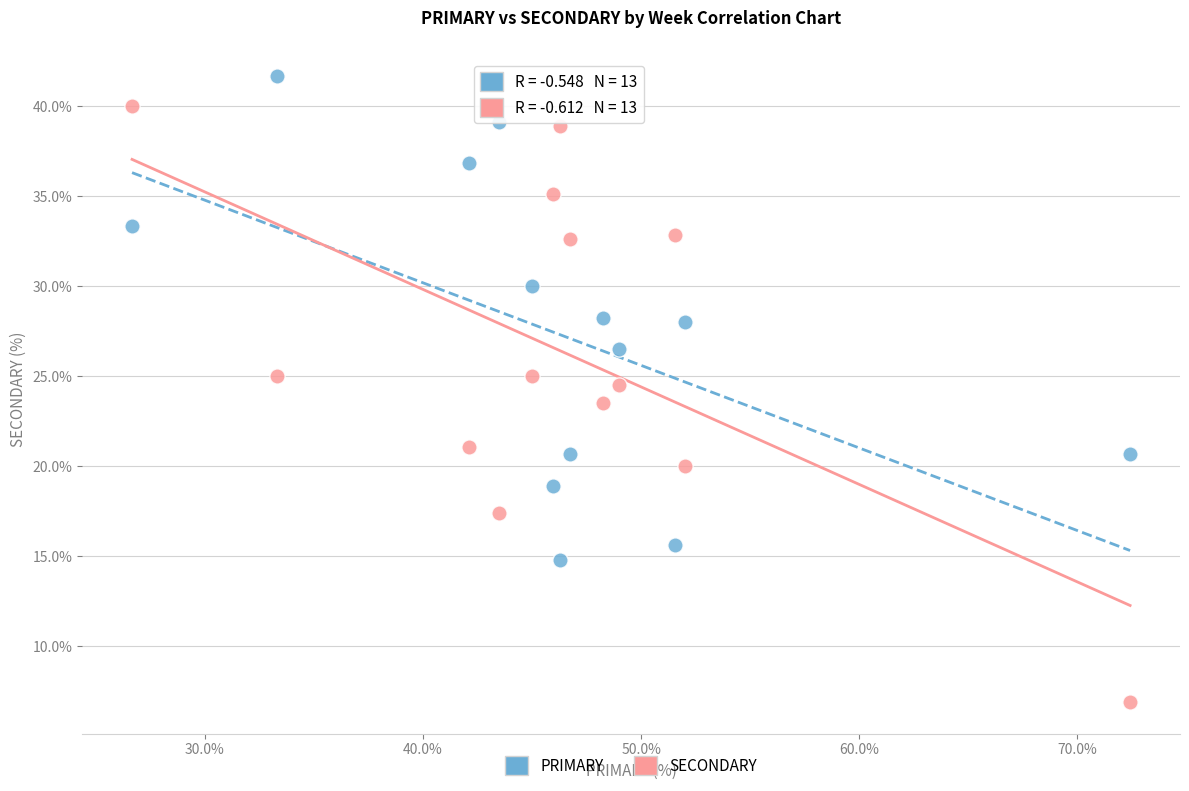

Across all data points, what is the range of Y values (max minus min)?

34.8